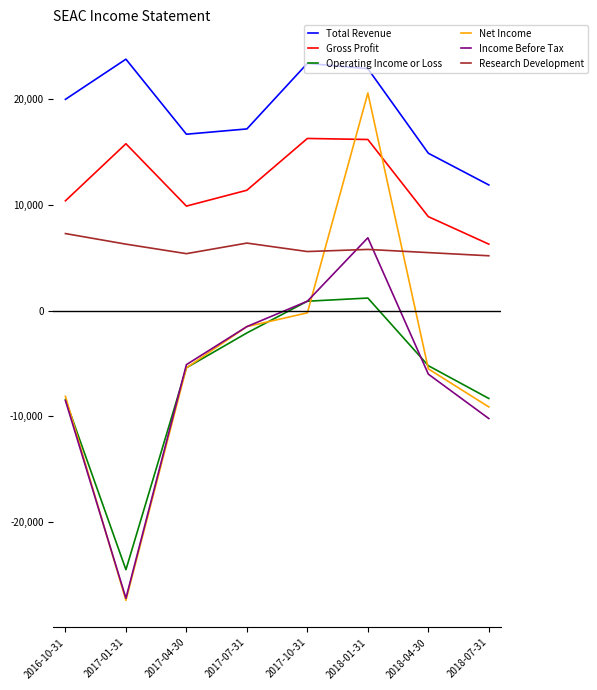

How many lines are shown in the chart?

6